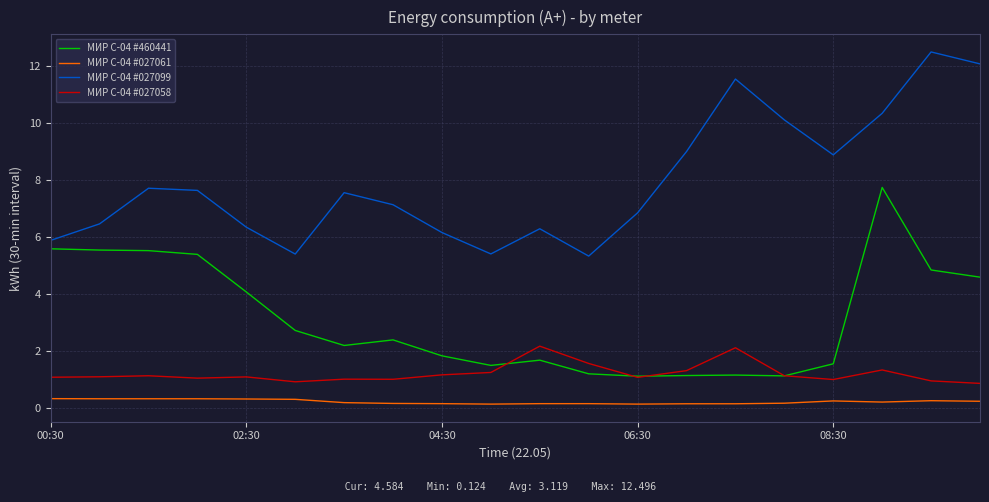

What is the maximum value shown in the chart?

12.5